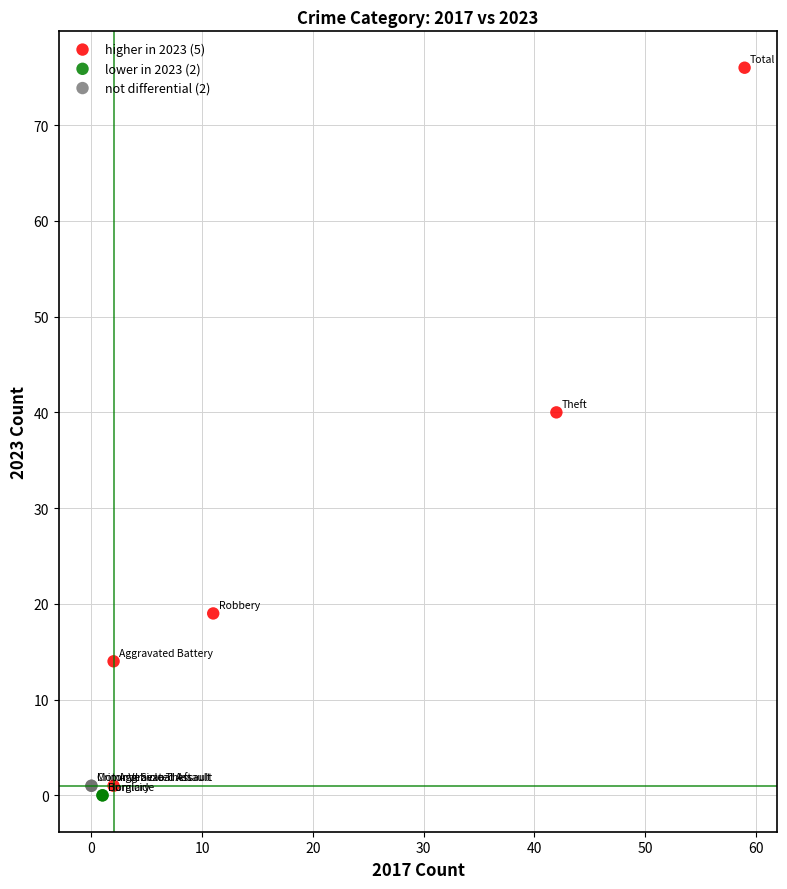

What are all the series names shown in the legend?

higher in 2023 (5), lower in 2023 (2), not differential (2)